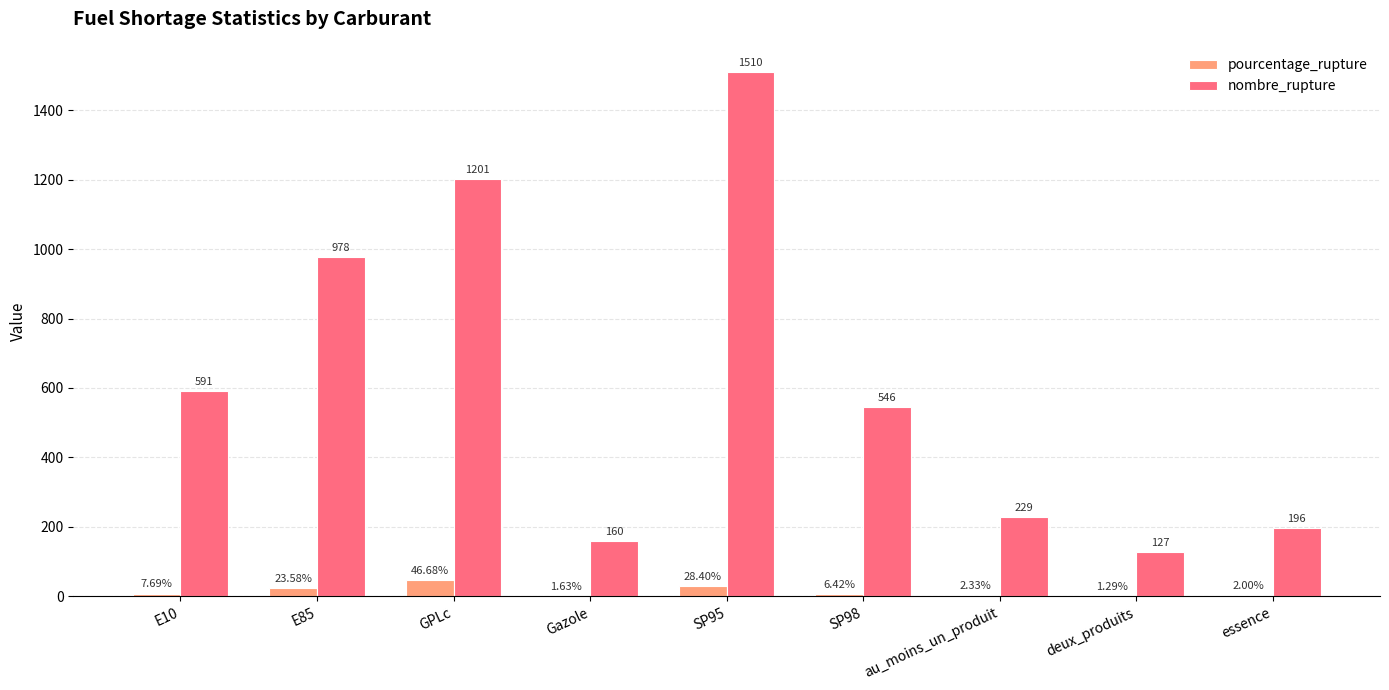

Are the bars horizontal?

No